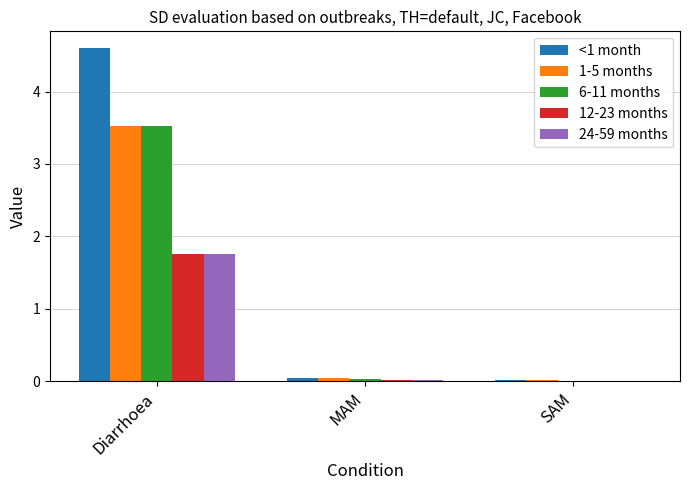

What is the sum of all 24-59 months values?

1.8